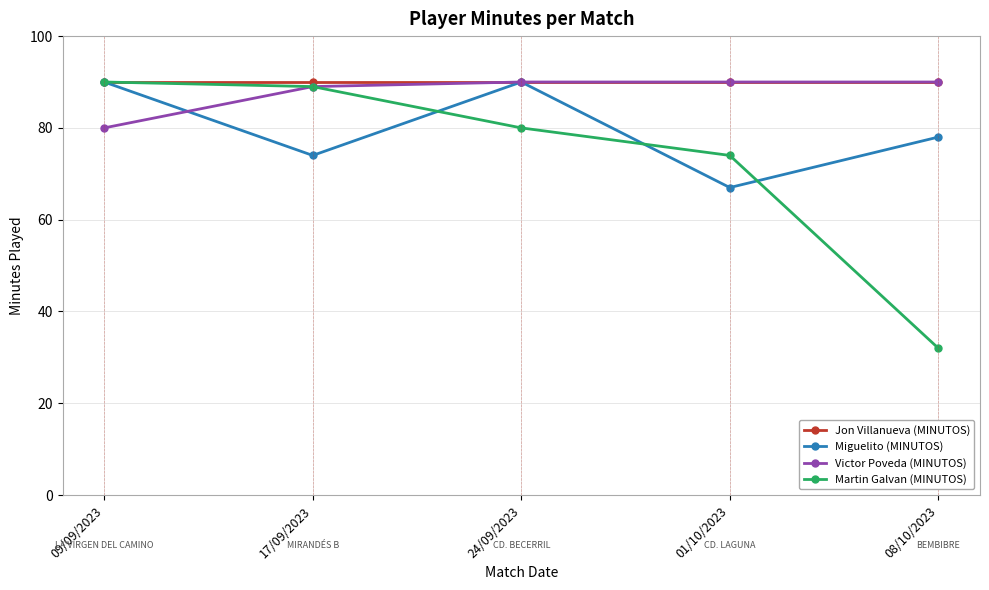

What is the total value across all series at 01/10/2023?

321